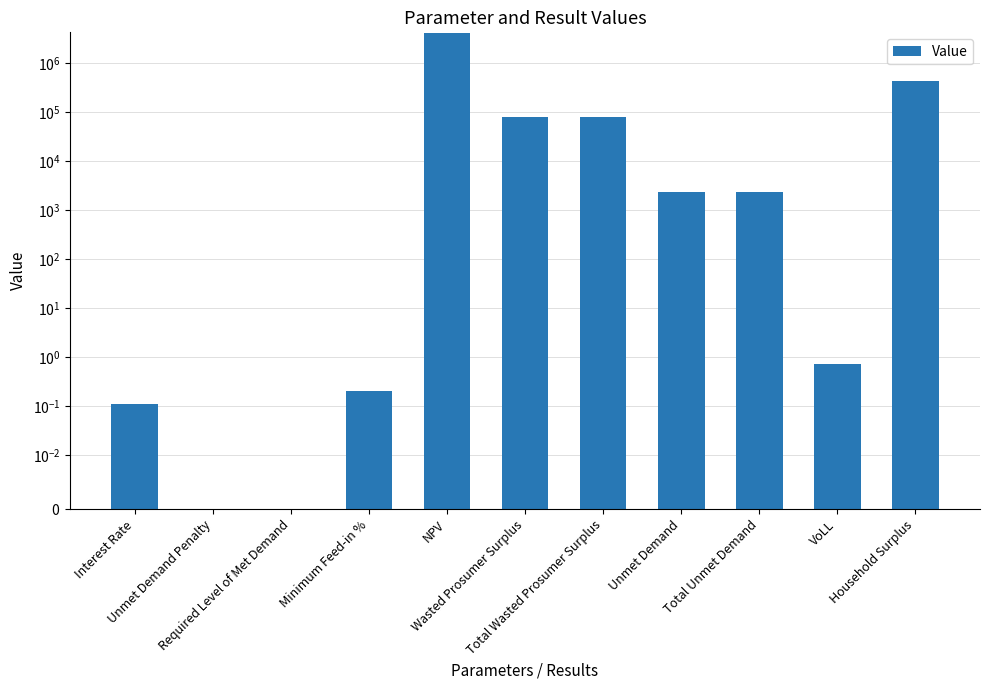

Which has a higher value, NPV or Unmet Demand?

NPV